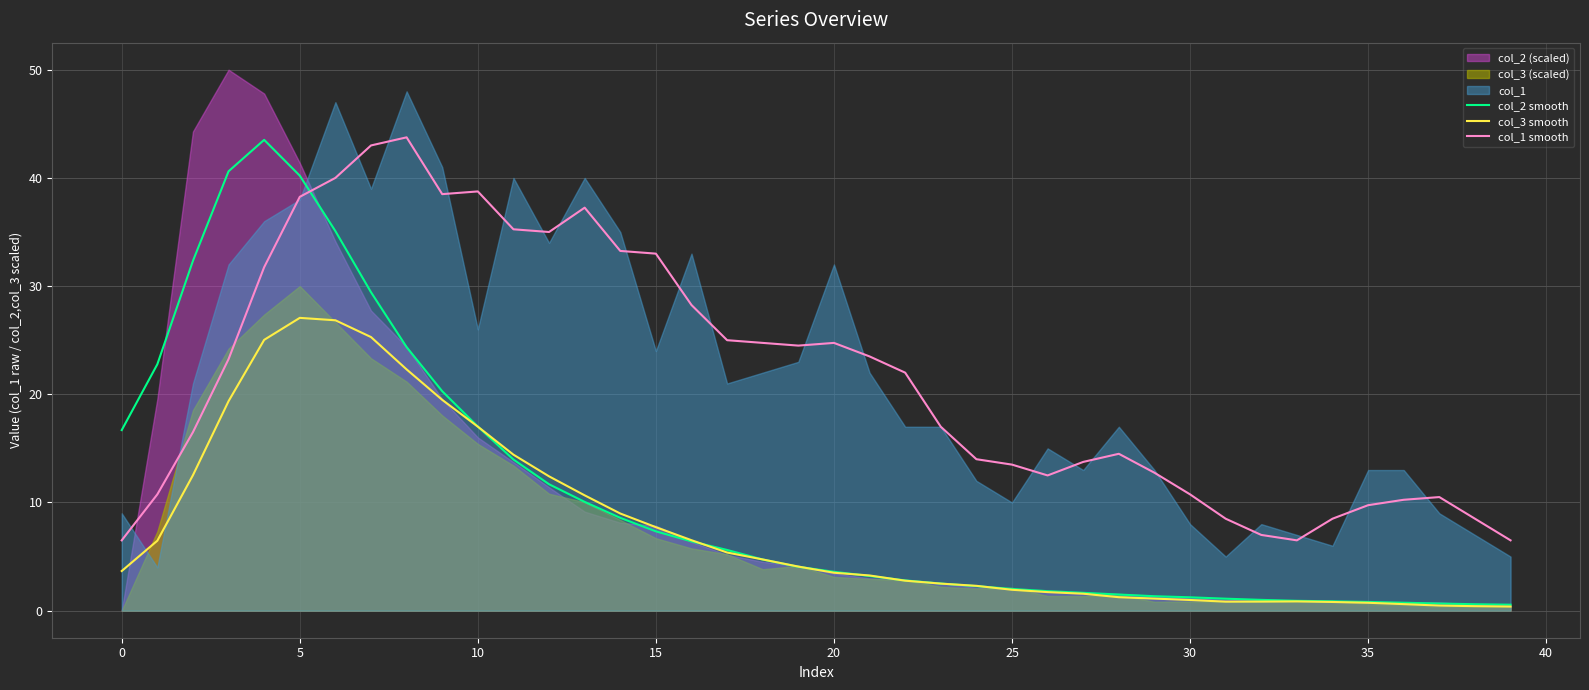

True or false: col_1 smooth and col_3 smooth intersect in this chart.

False